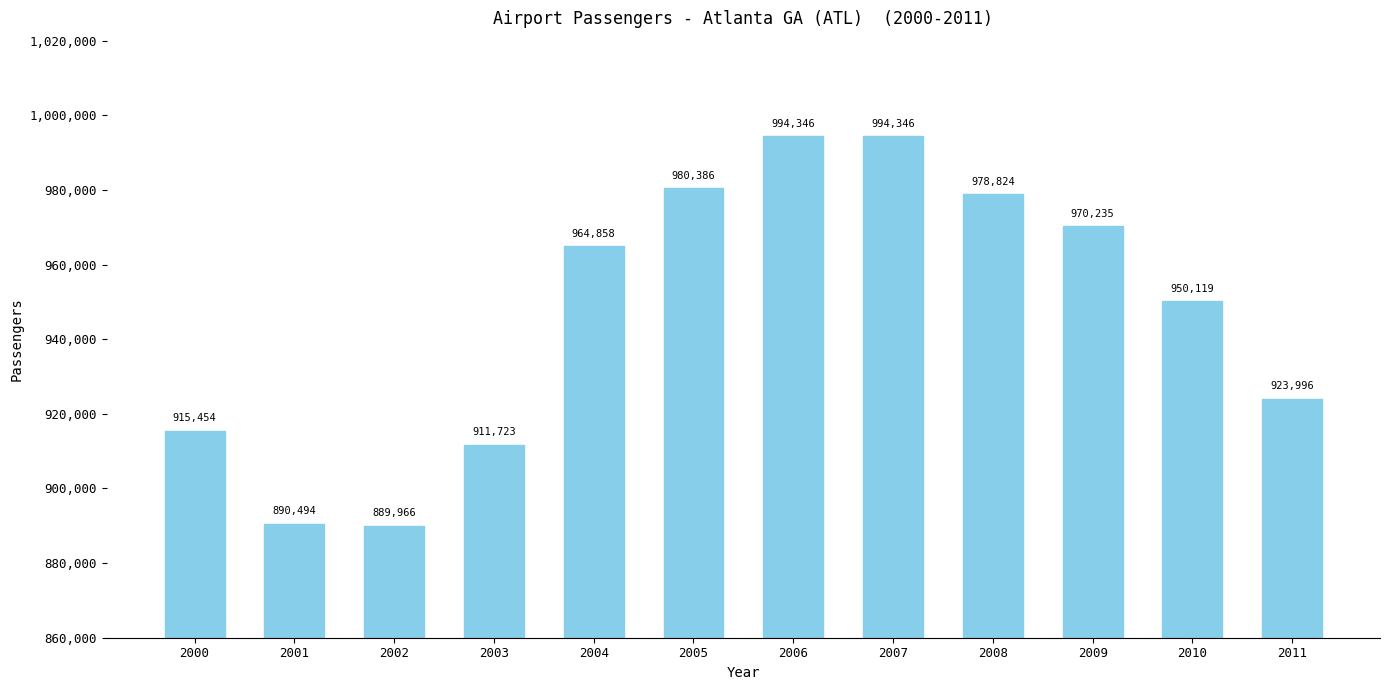

True or false: the data shows 244834 at 2002.

False